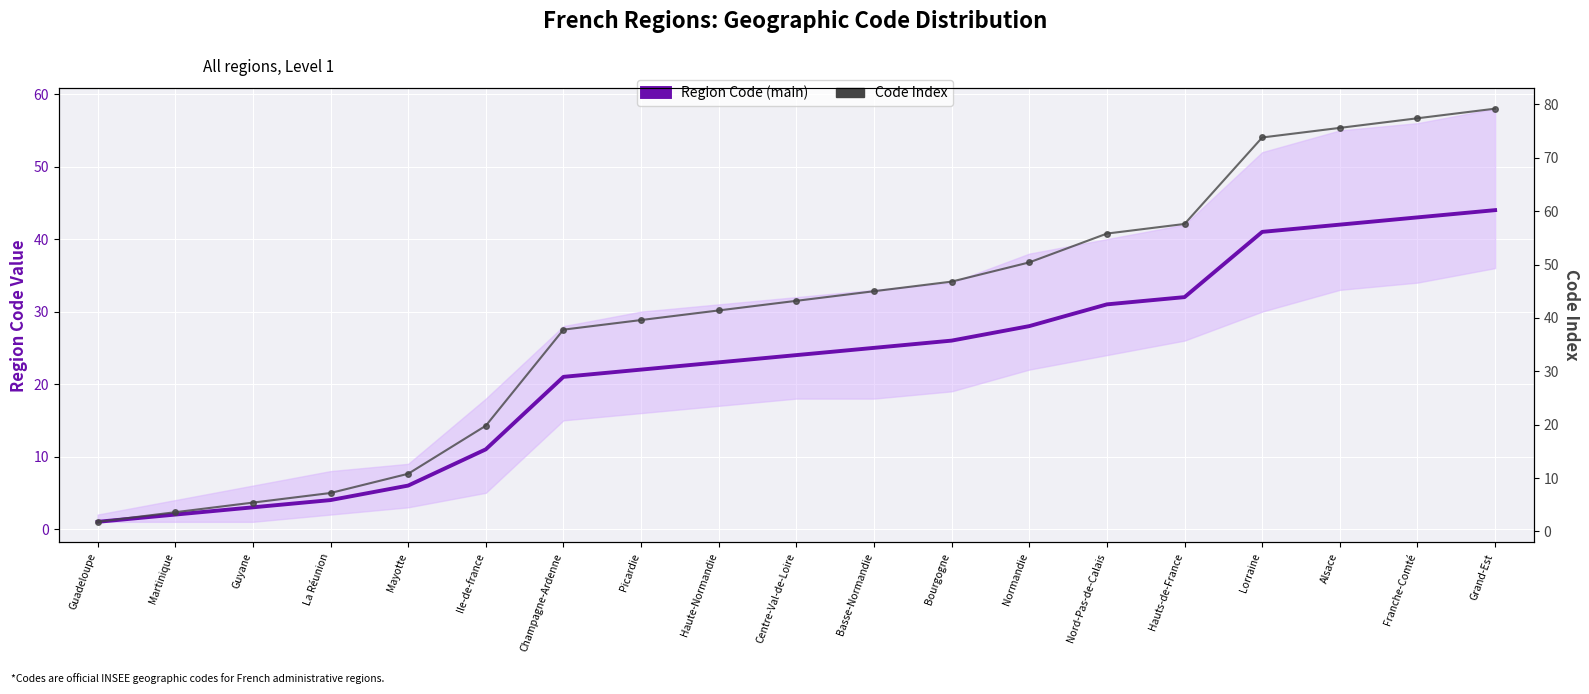

What are all the series names shown in the legend?

Region Code (main), Code Index